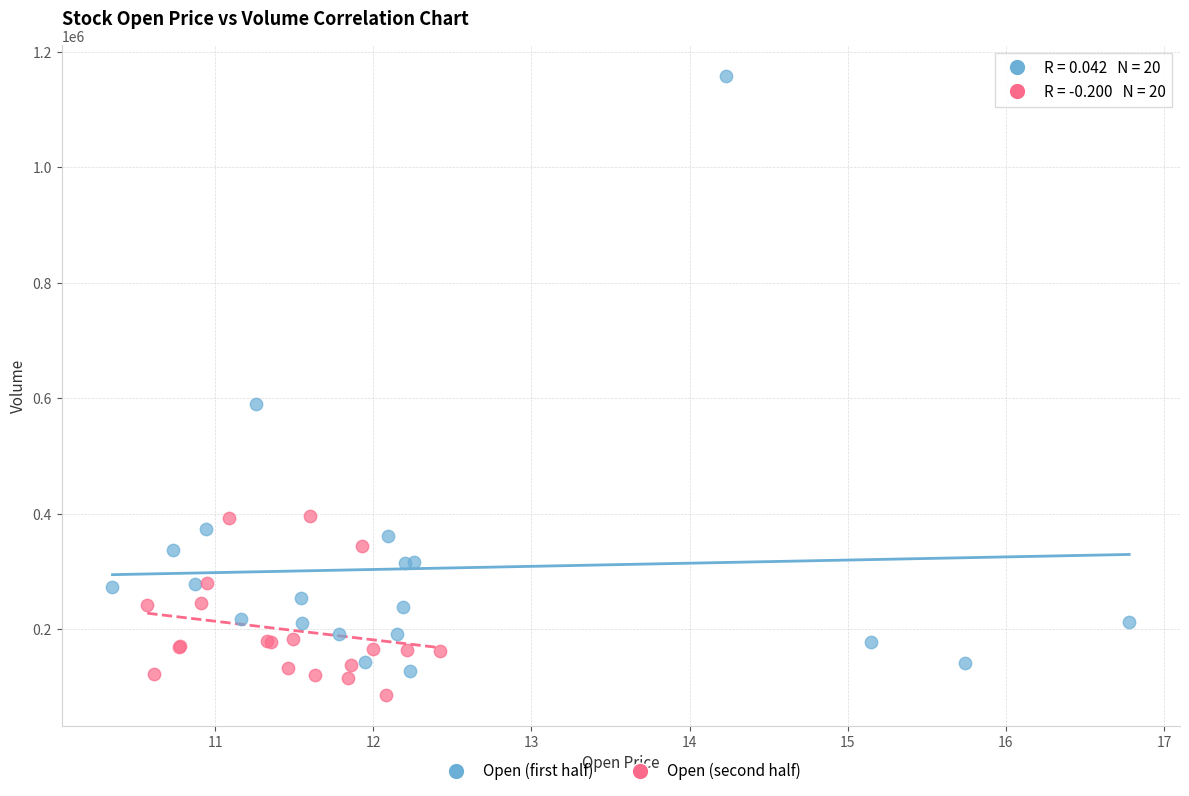

Which series contains the highest Y value?

Open (first half)